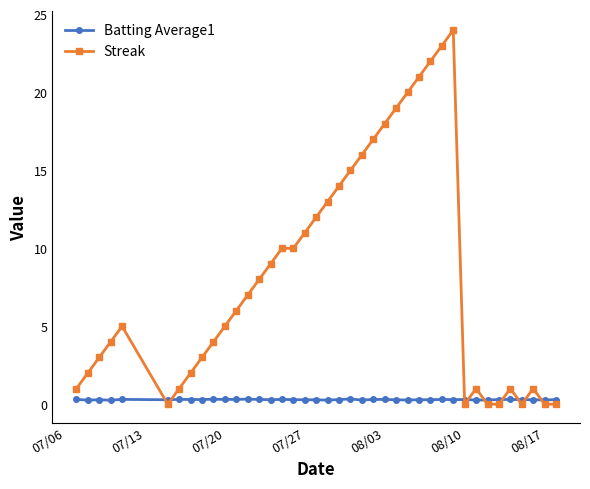

True or false: Batting Average1 has more than 1 interior local peaks.

True